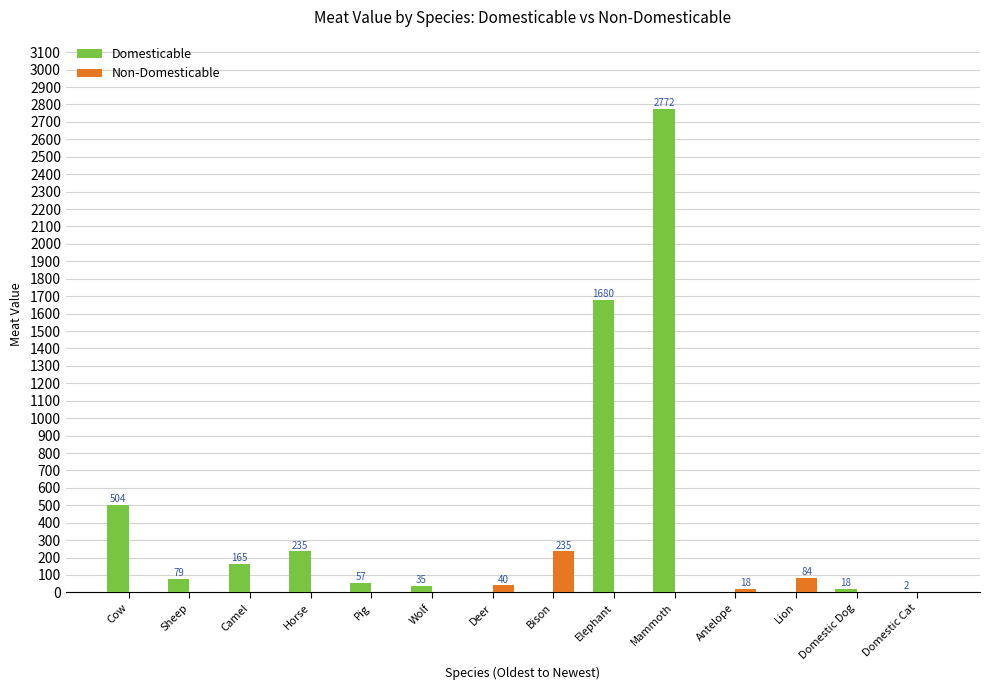

At which label does Non-Domesticable reach its peak?

Bison